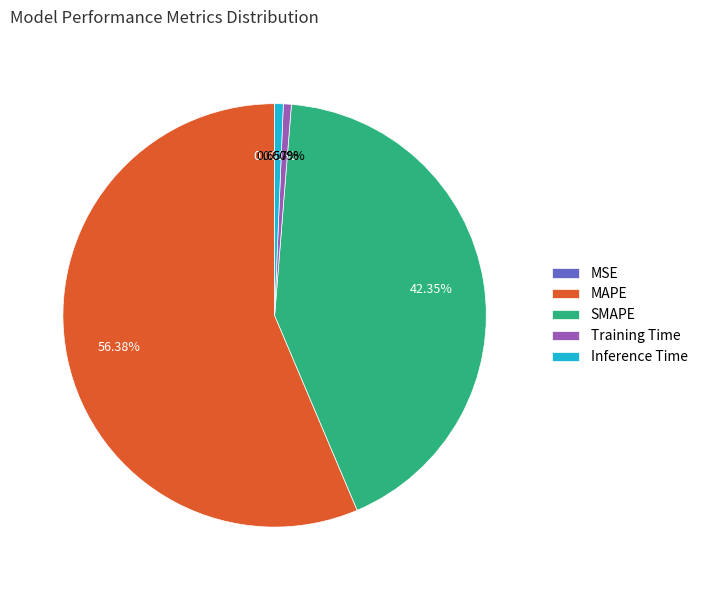

Which has a higher value, SMAPE or Training Time?

SMAPE